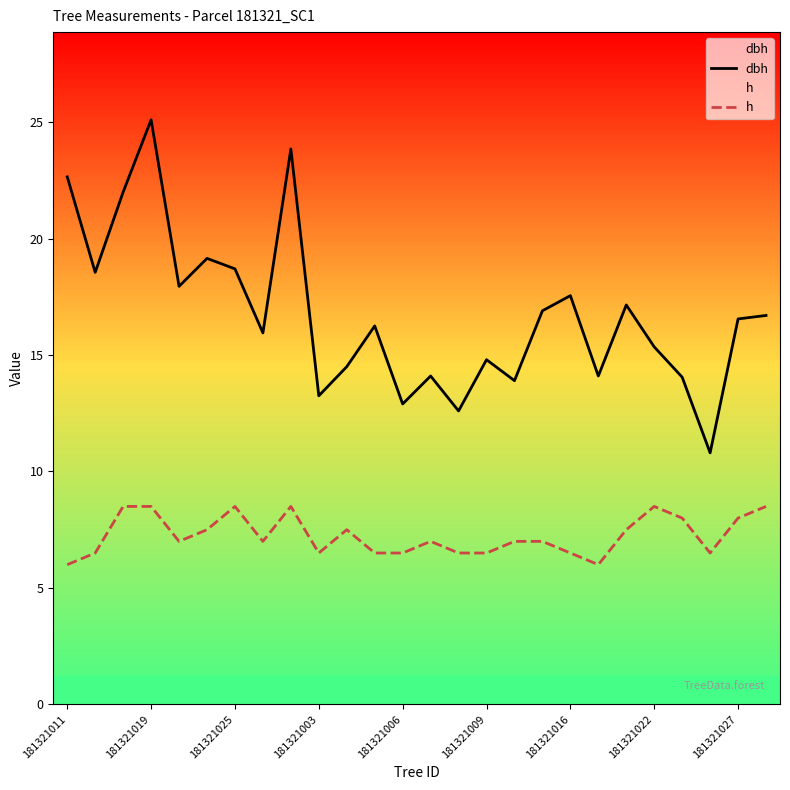

How many categories are shown in the chart?

26